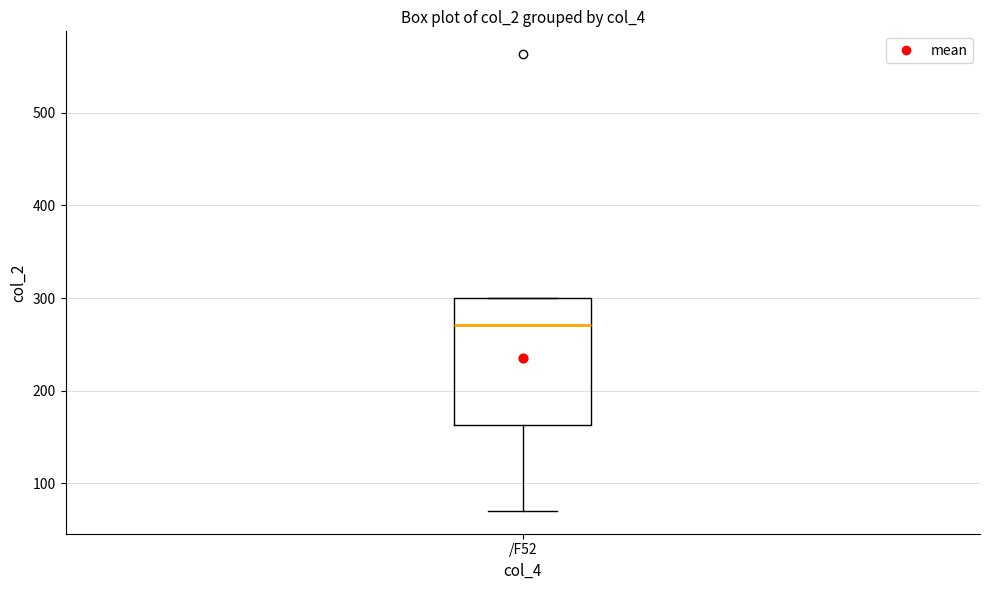

Where is the upper edge of the box for /F52 on the y-axis? The values are not printed on the chart, so give them approximately, as read against the axis.

300